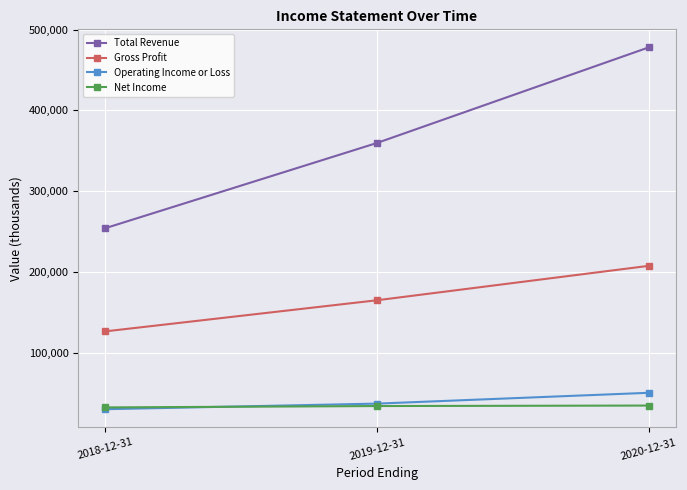

Which category has the lowest value in the Total Revenue series?

2018-12-31